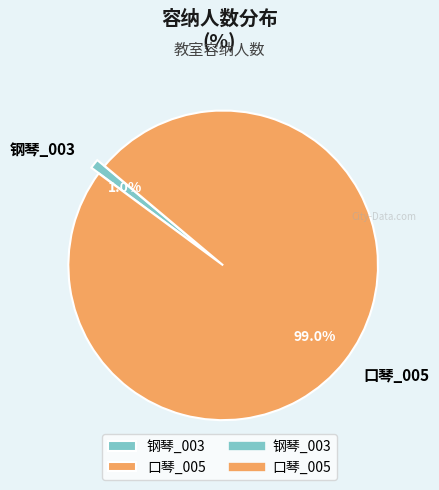

Which has a higher value, 钢琴_003 or 口琴_005?

口琴_005